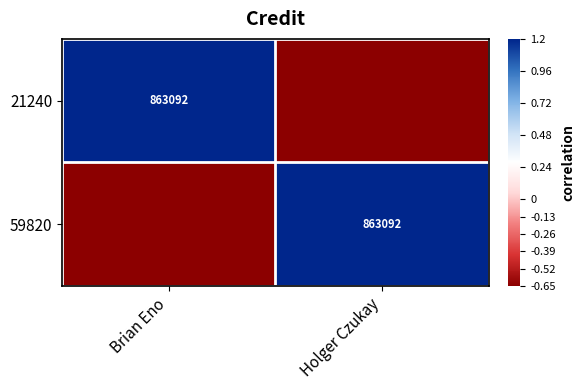

Where does the 21240 series first go above 1?

Brian Eno